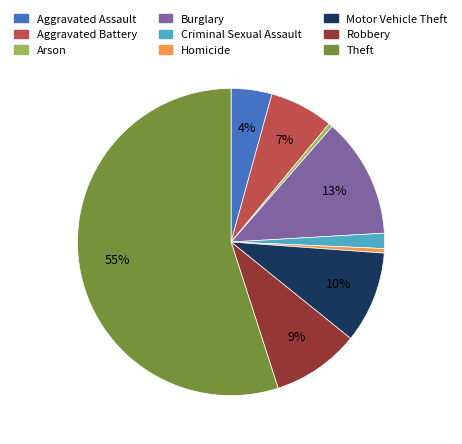

Which has a higher value, Aggravated Battery or Homicide?

Aggravated Battery